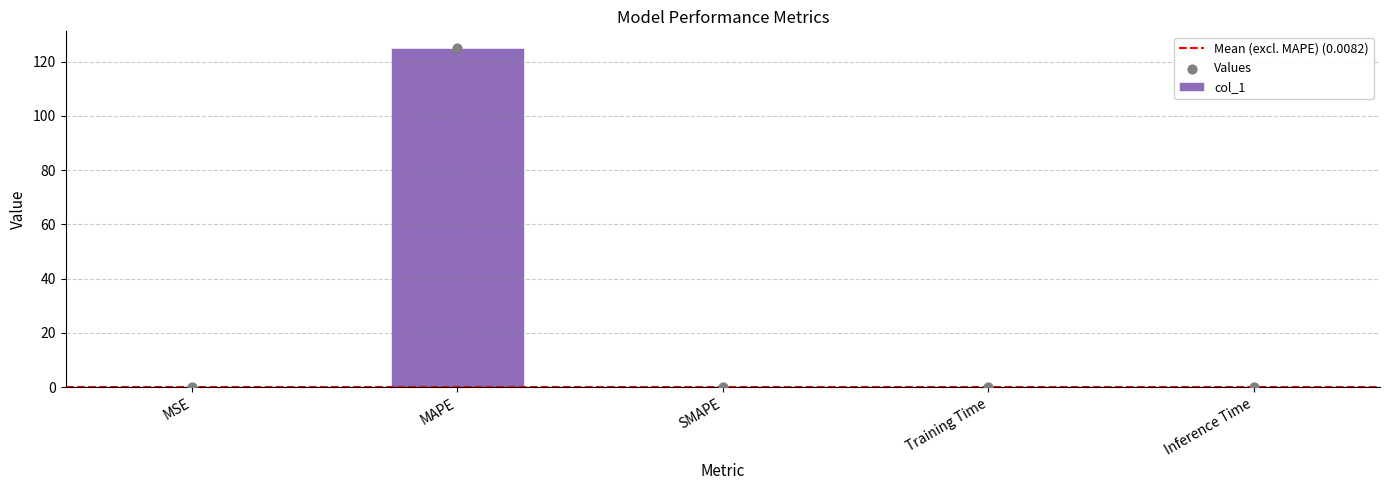

Which has a higher value, SMAPE or MAPE?

MAPE